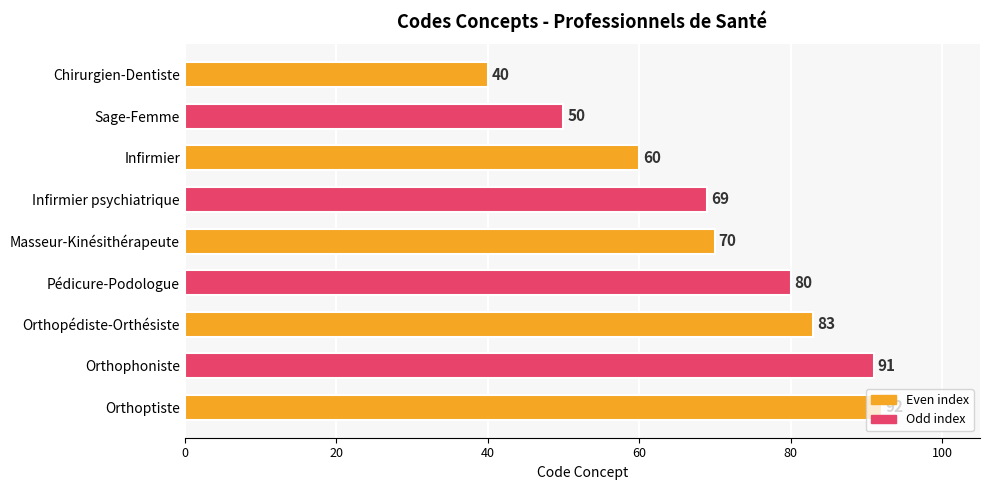

How many bars are there in total?

9